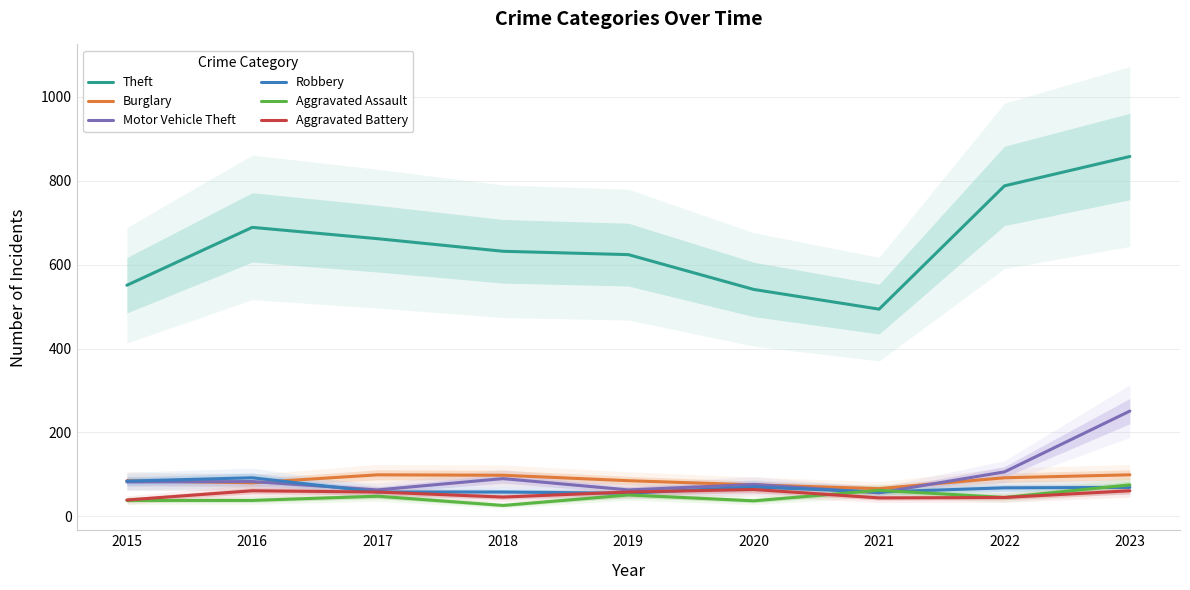

How many data points in Robbery are above 68?

4